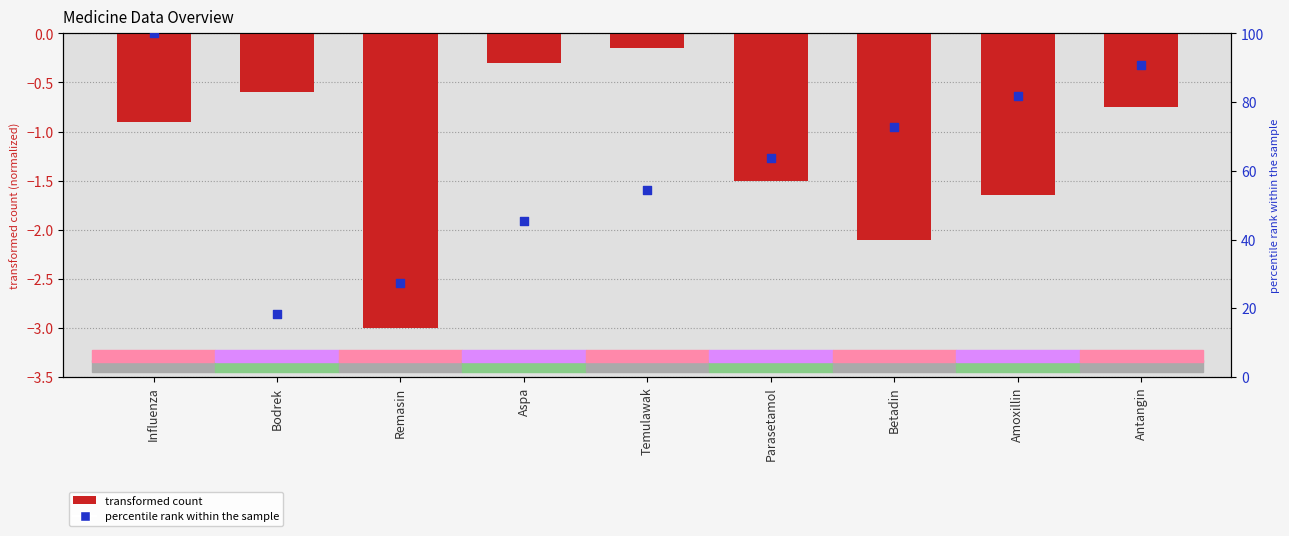

Is the value of id1 (percentile) at Parasetamol greater than the value of stock (normalized) at Temulawak?

Yes